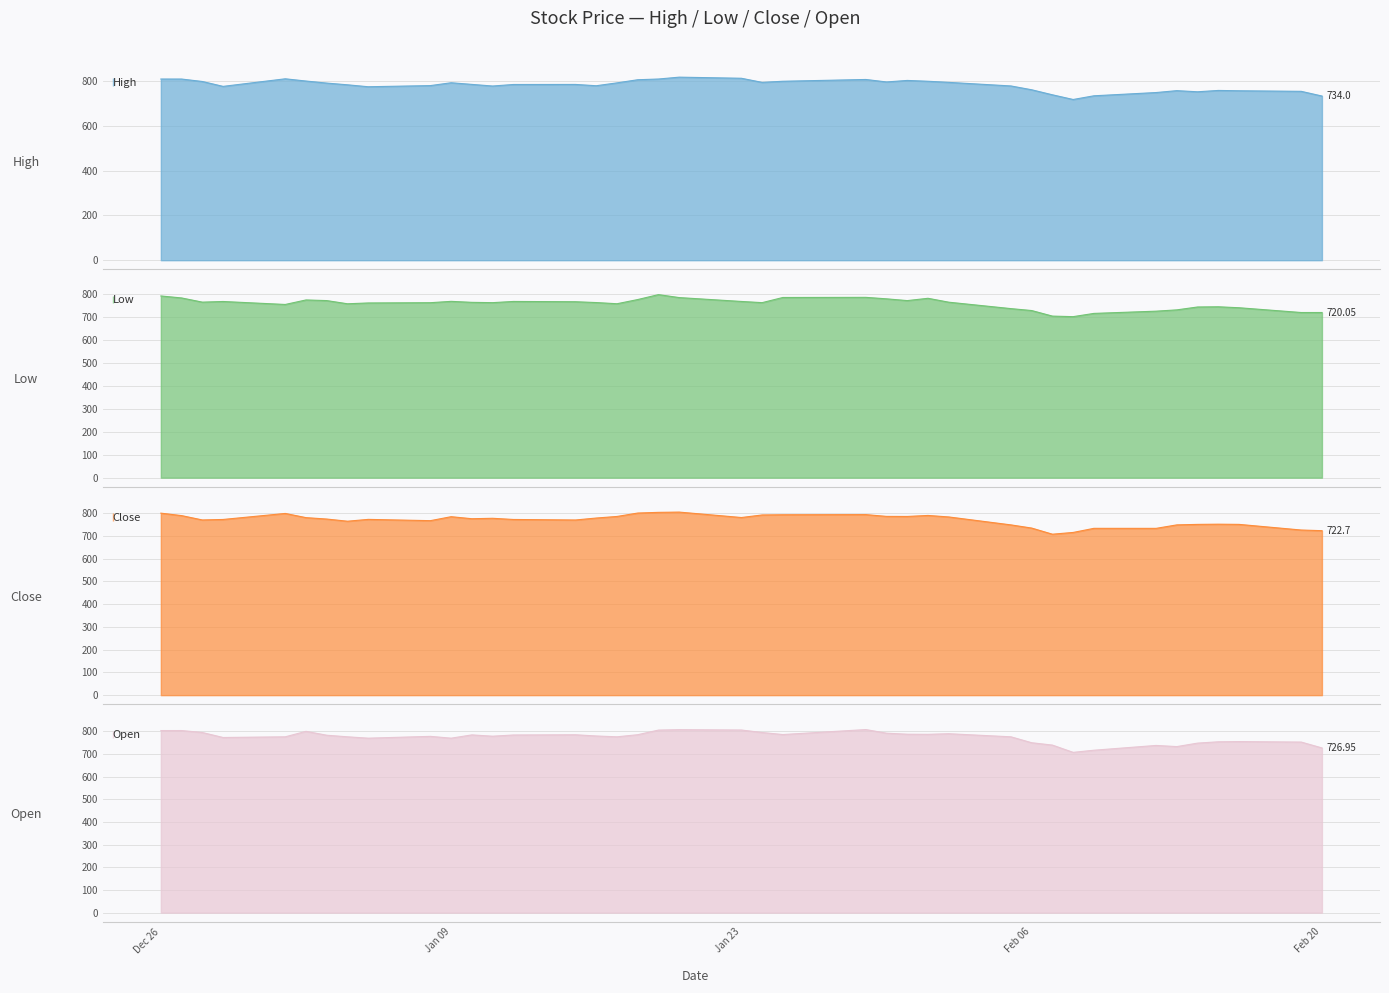

After their last crossing, which series has the higher values: open or close?

open